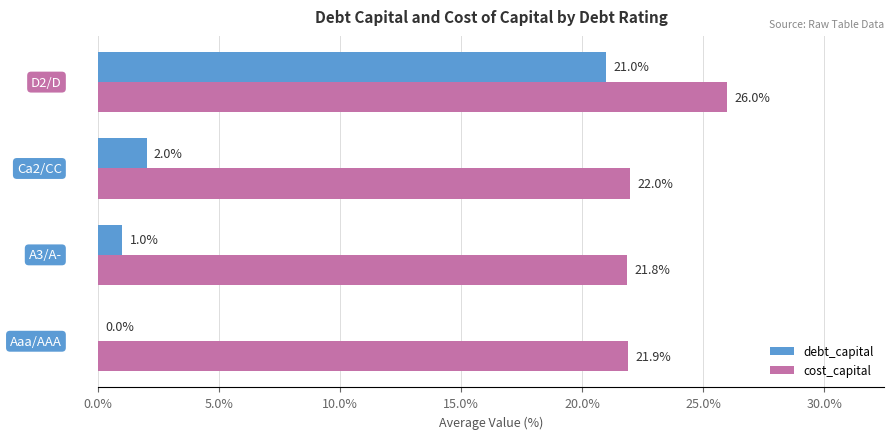

How many cost_capital values are between 21 and 25?

3